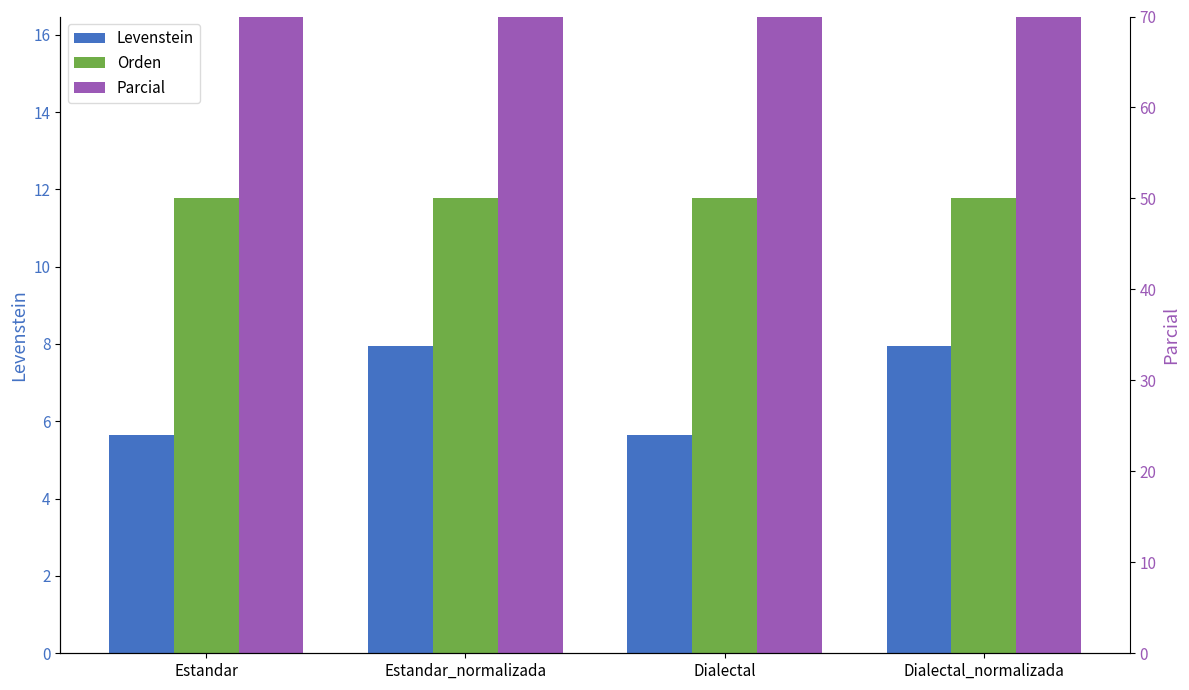

The value of Orden at Estandar_normalizada is 21.0. True or false?

False